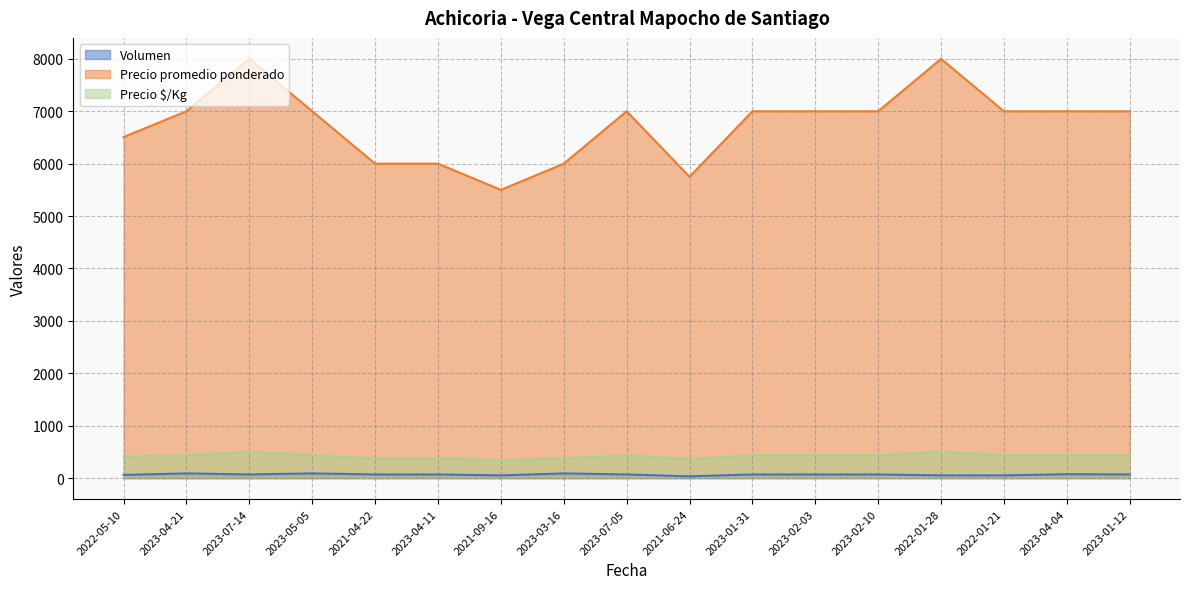

Does the chart have visible grid lines?

Yes